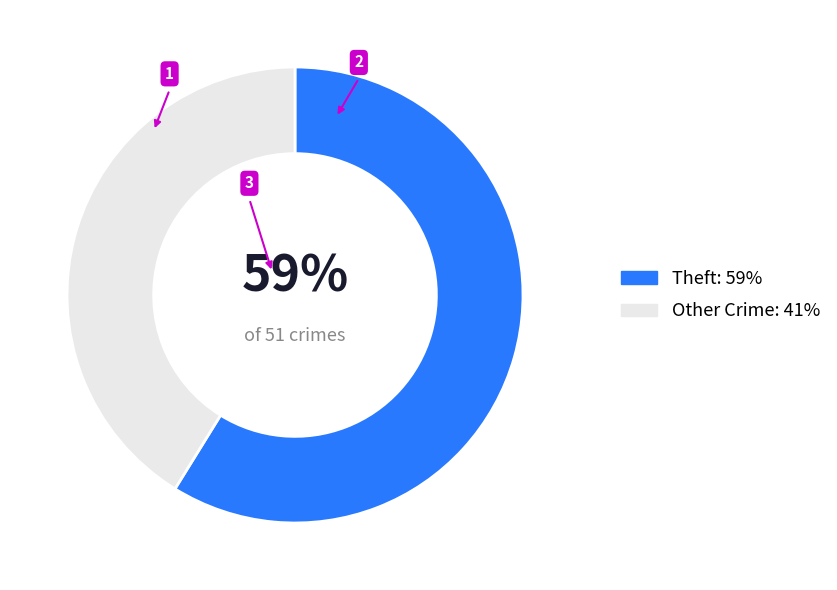

To the nearest percent, what portion does Other Crime: 41% represent?

41%